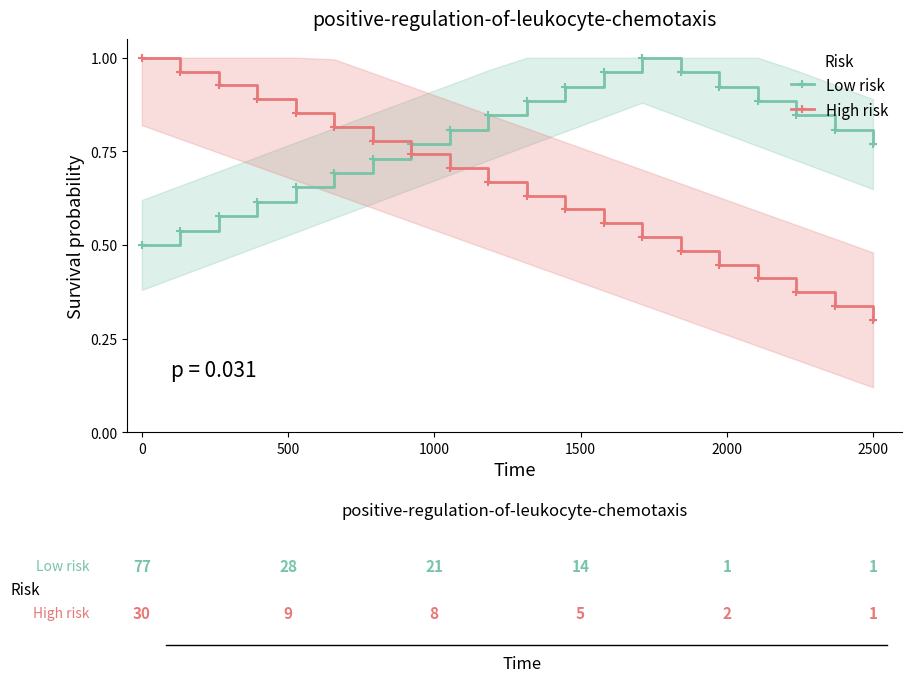

In Low risk, how many points are higher than both neighbors (excluding endpoints)?

1